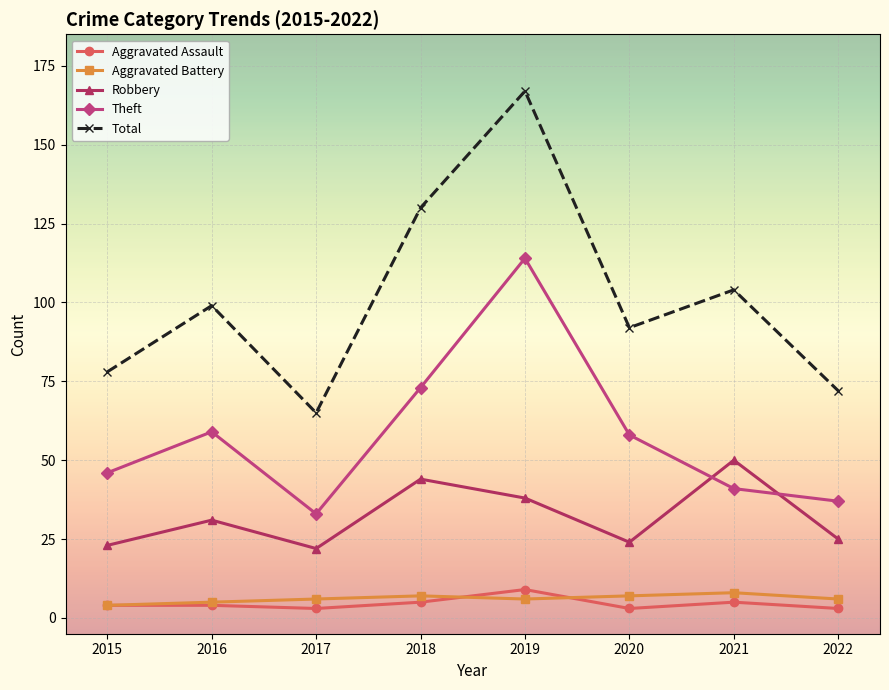

What is the total value across all series at 2020?

184